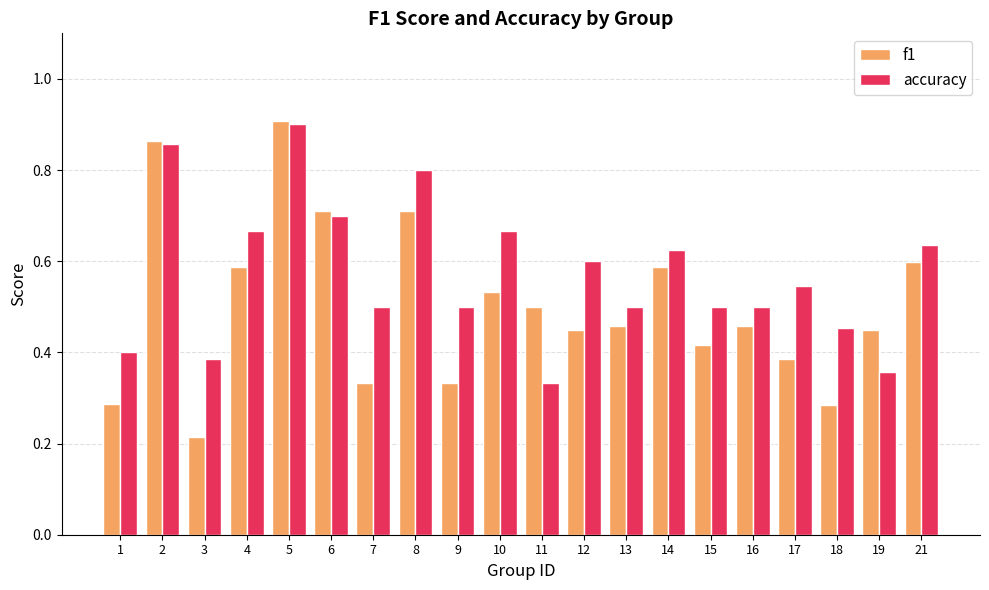

Which label corresponds to the smallest value in the chart?

3